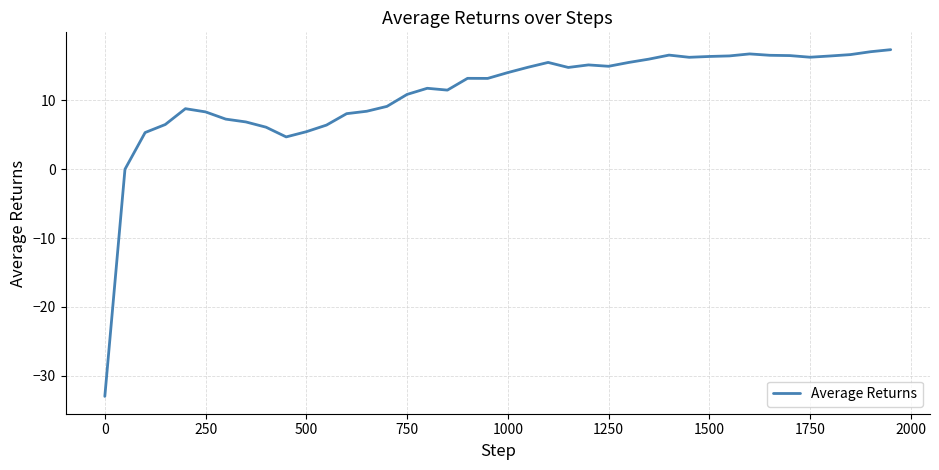

What is the minimum value shown in the chart?

-33.0